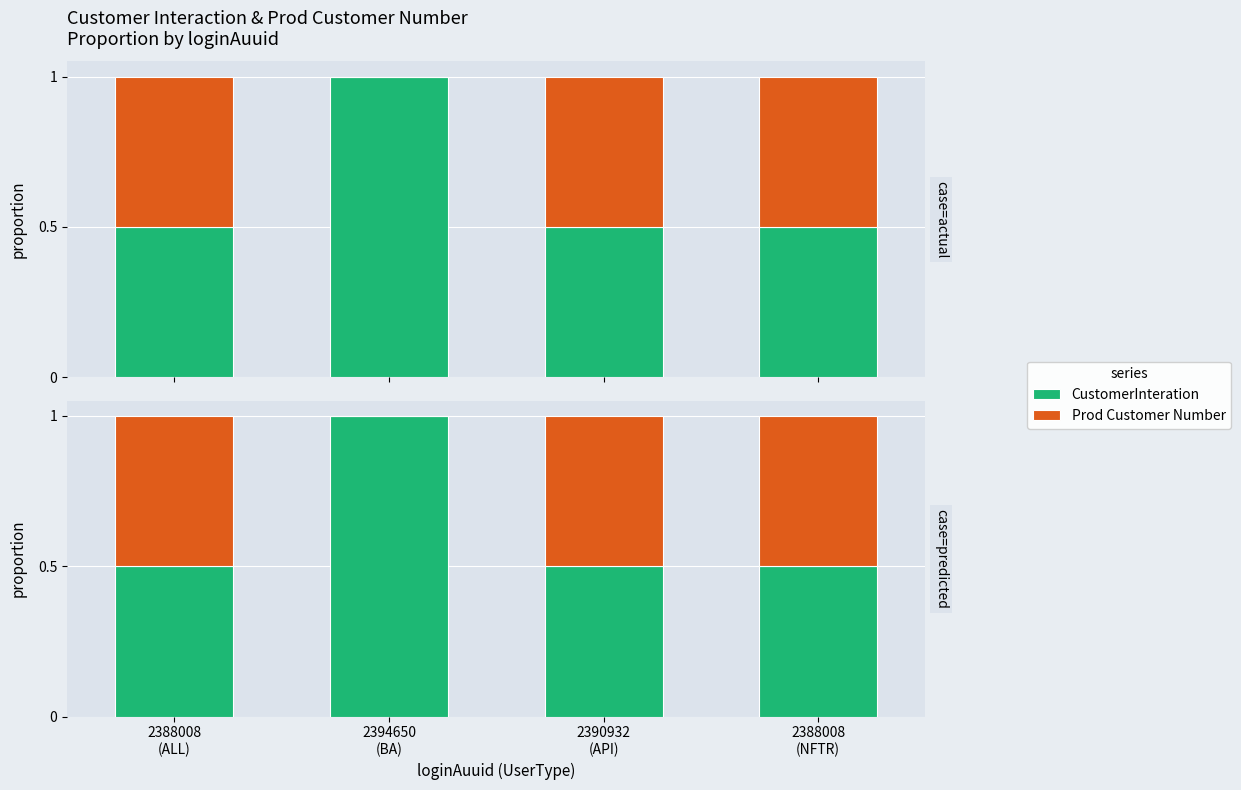

What is the sum of all CustomerInteration values?

2.5